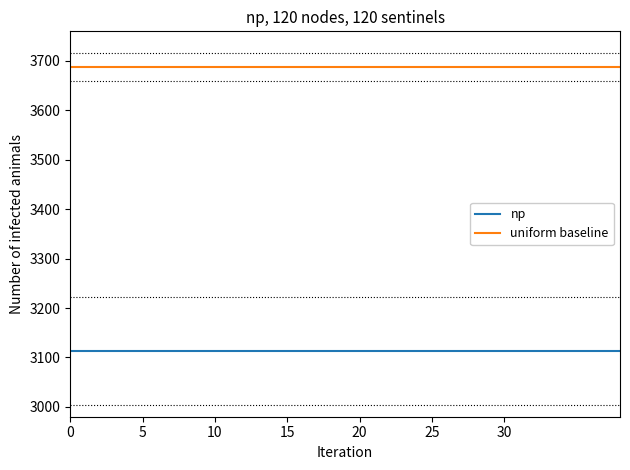

Which series has the largest total across all categories?

uniform baseline